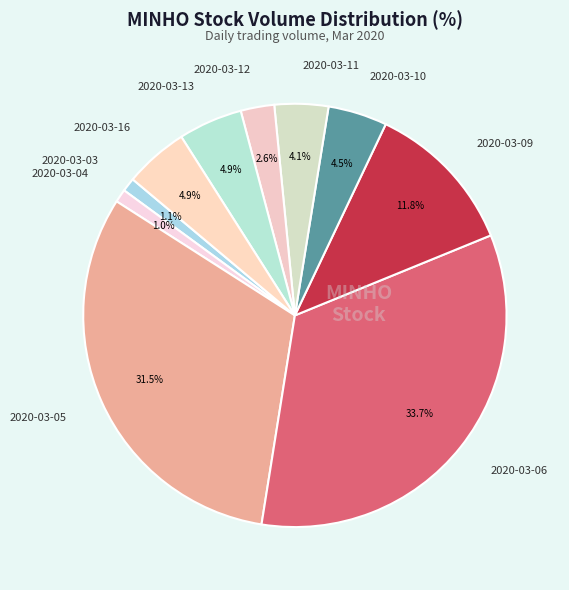

Which has a higher value, 2020-03-11 or 2020-03-09?

2020-03-09